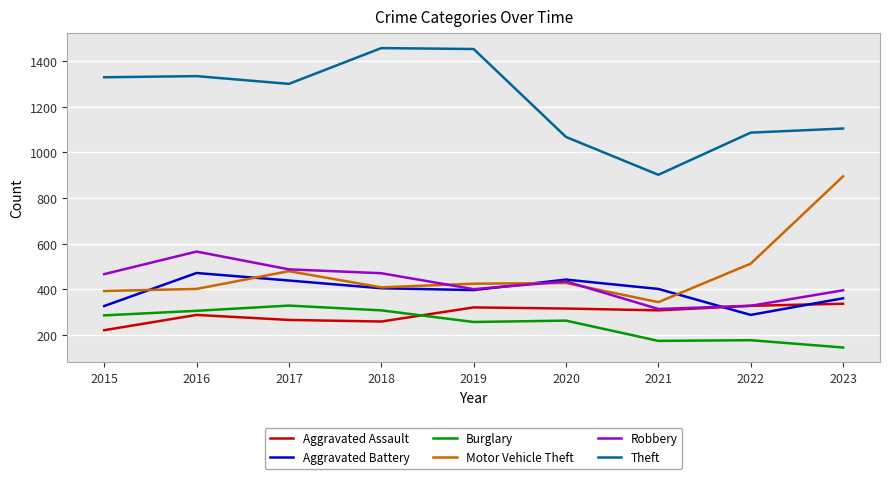

What is the difference between the highest and lowest values at 2018?

1200